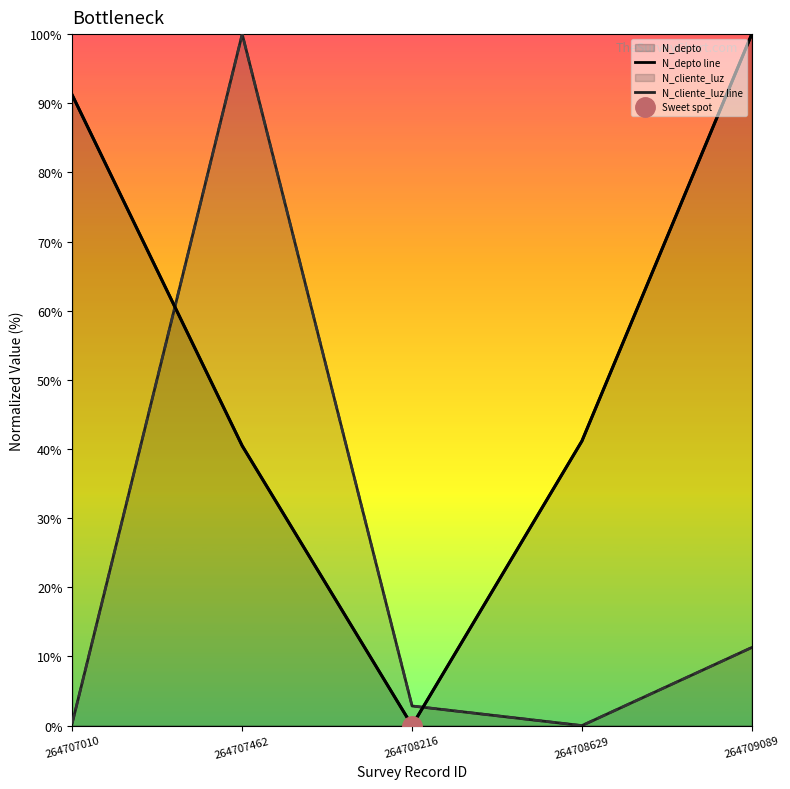

True or false: N_cliente_luz has a value of 0.4 at 264707010.

True